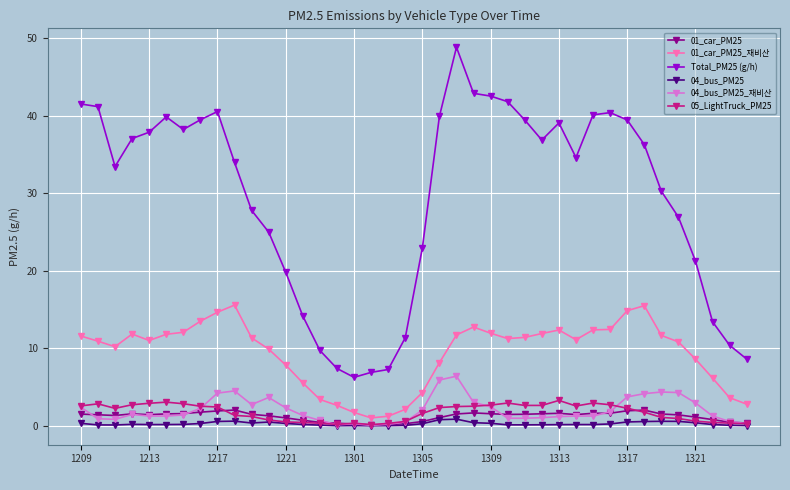

Is this an area chart (filled region under the line)?

No